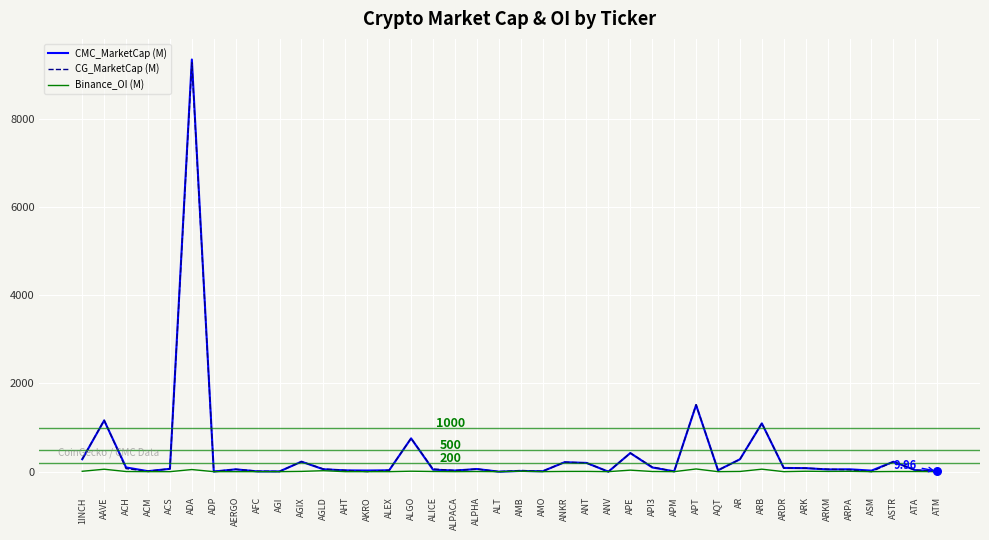

At which category is the sum across all series the highest?

ADA